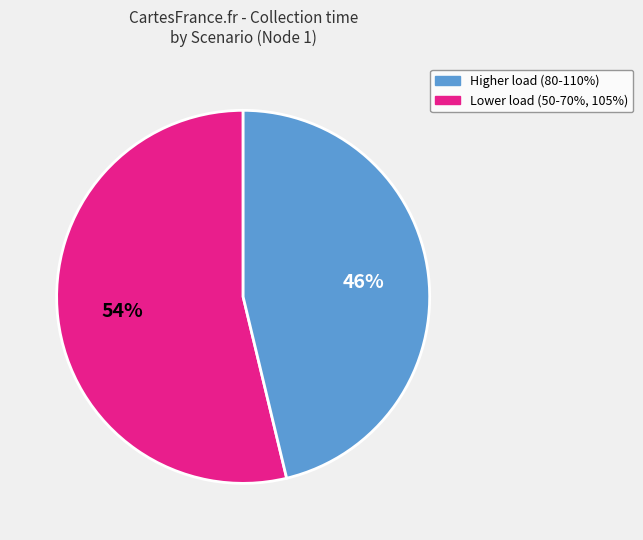

Is there any slice that represents more than half of the pie?

Yes